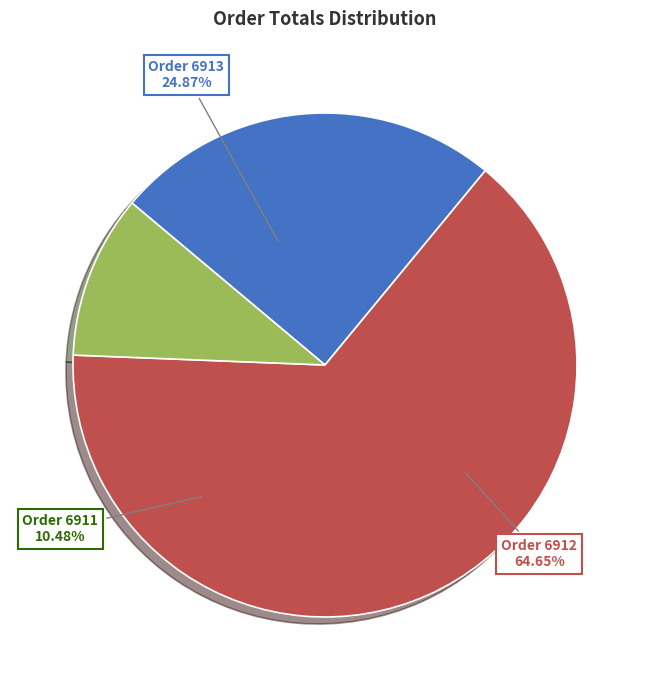

Is there any slice that represents more than half of the pie?

Yes